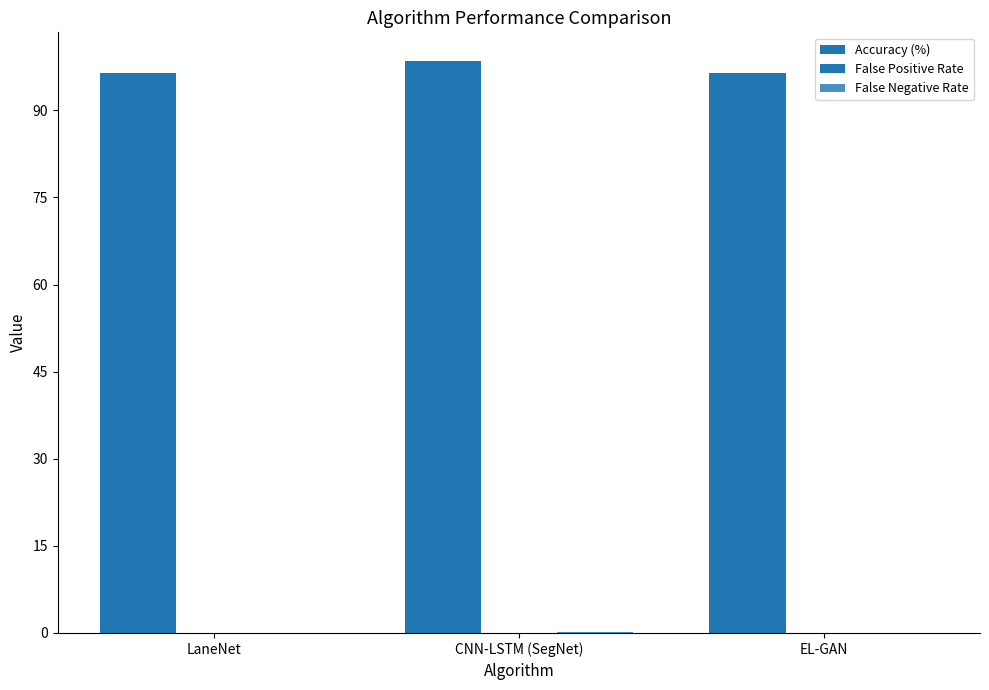

Reading left to right, list all the values displayed in this chart.

Accuracy (%): 96.4	98.5	96.4
False Positive Rate: 0.1	0.0	0.0
False Negative Rate: 0.0	0.1	0.0